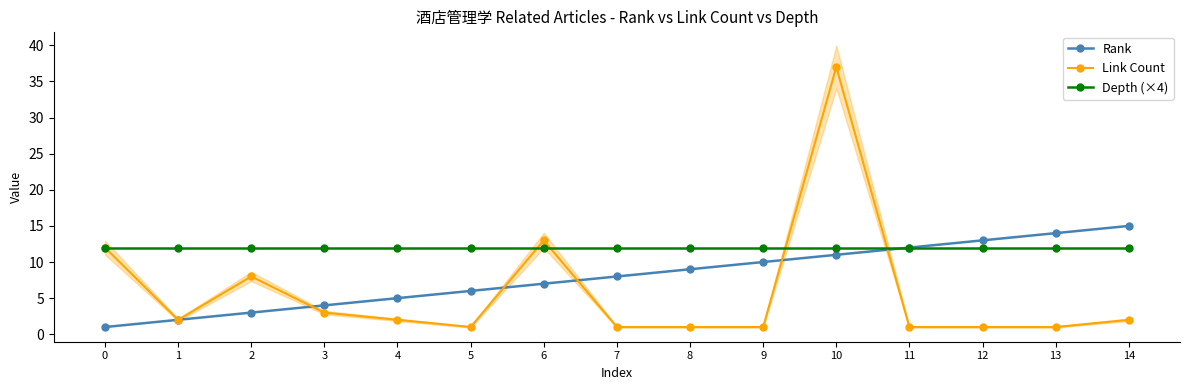

True or false: Rank and Depth (×4) cross at least once.

False